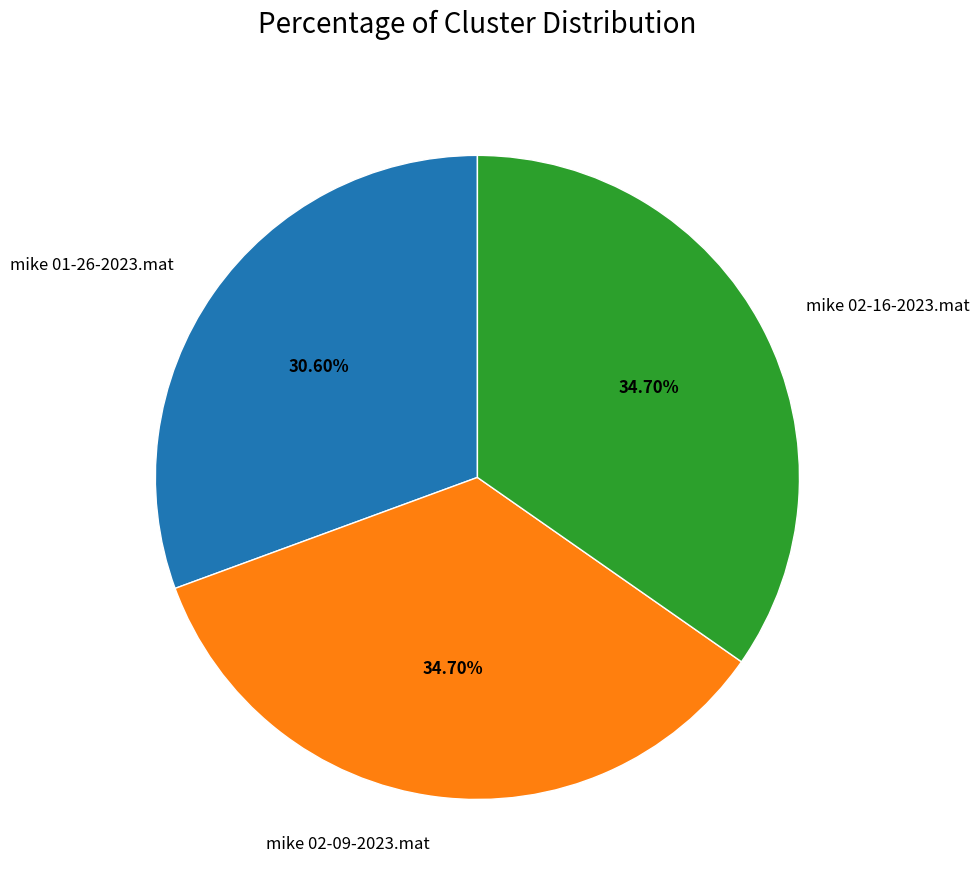

What is the ratio of the value at mike 02-09-2023.mat to the value at mike 02-16-2023.mat?

1.0